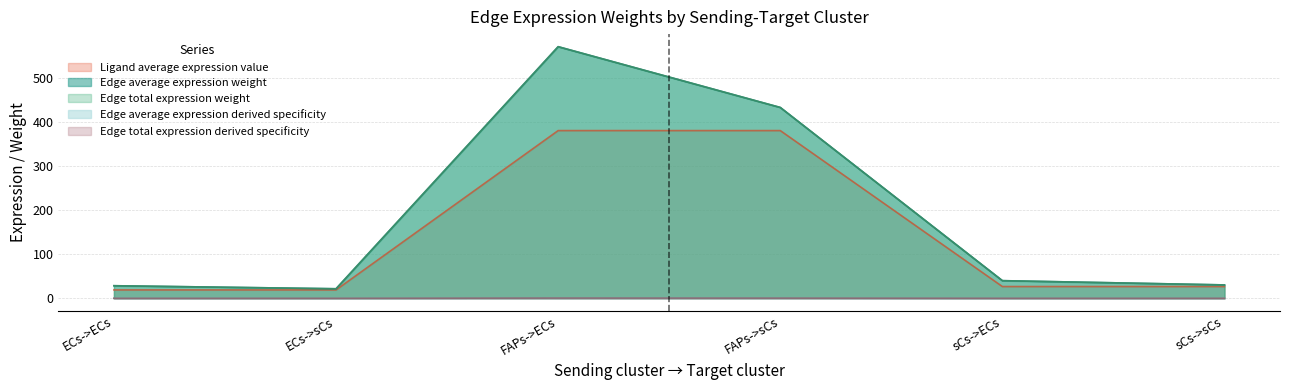

What is the total value across all series at ECs->sCs?

62.3